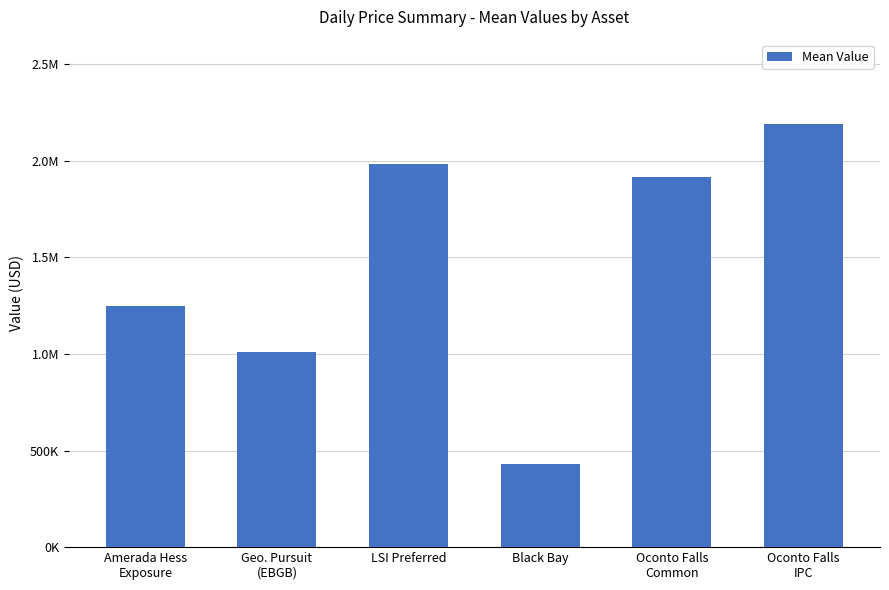

What is the label of the 5th bar from the right?

Geo. Pursuit
(EBGB)